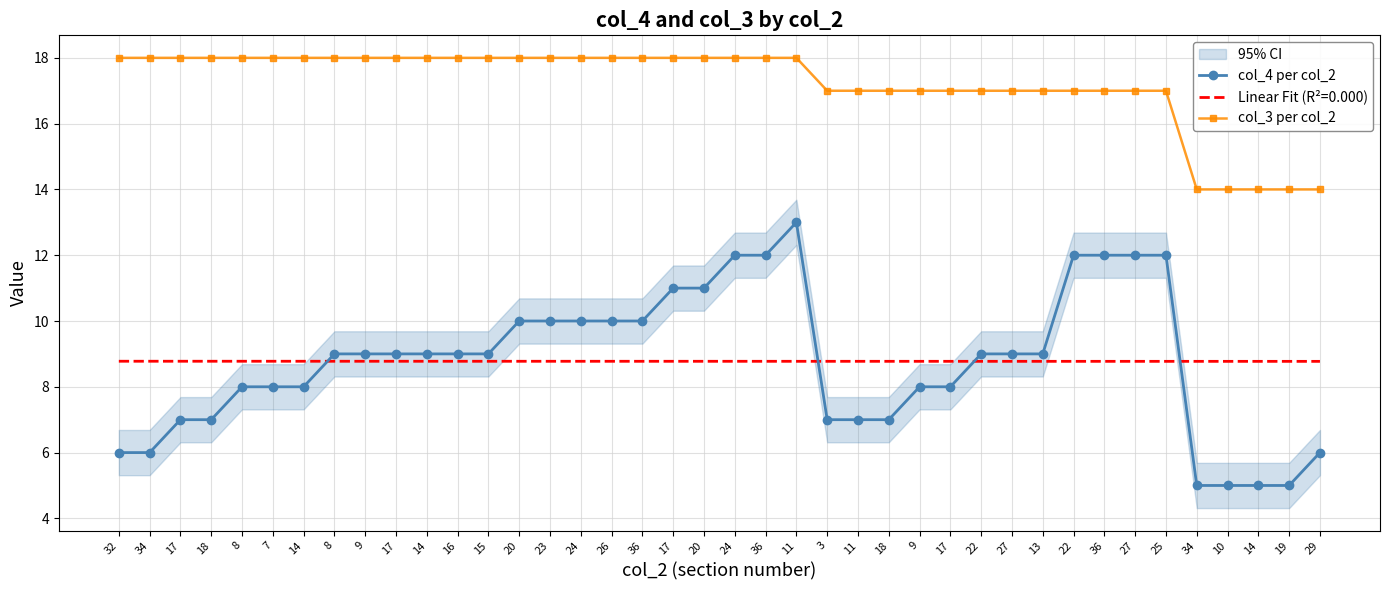

At 24, list the series in order from smallest to largest.

col_4 per col_2, col_3 per col_2